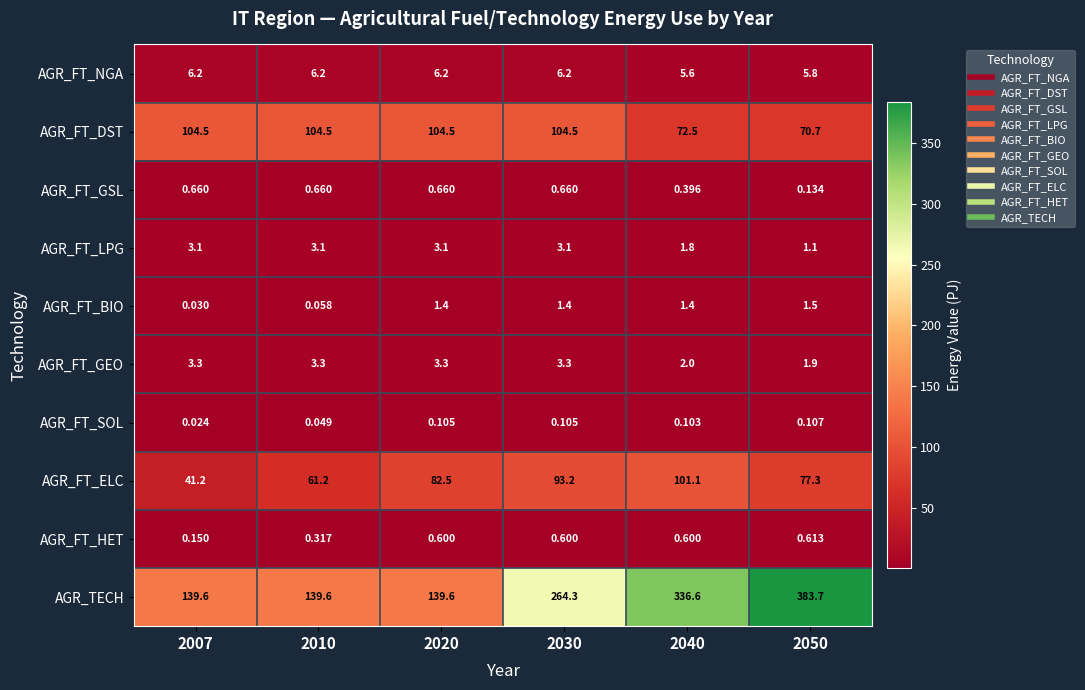

What is the total value across all series at 2020?

342.0